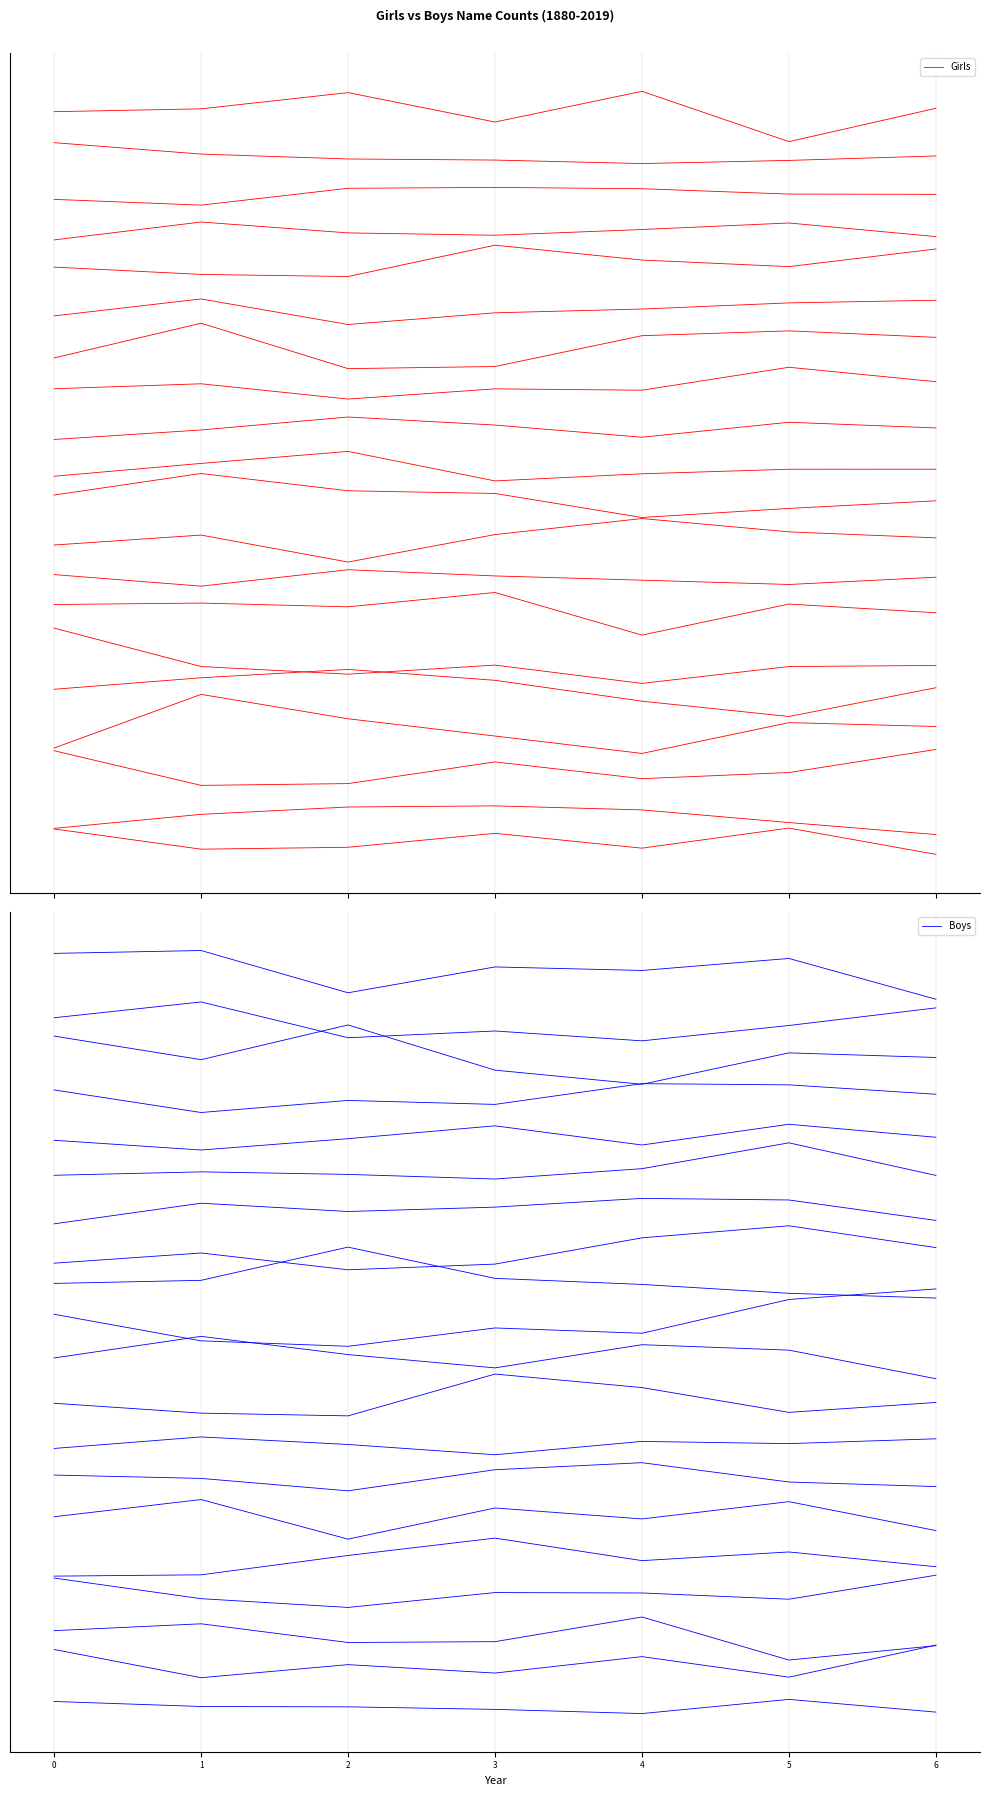

At 2, list the series in order from largest to smallest.

Girls, Boys